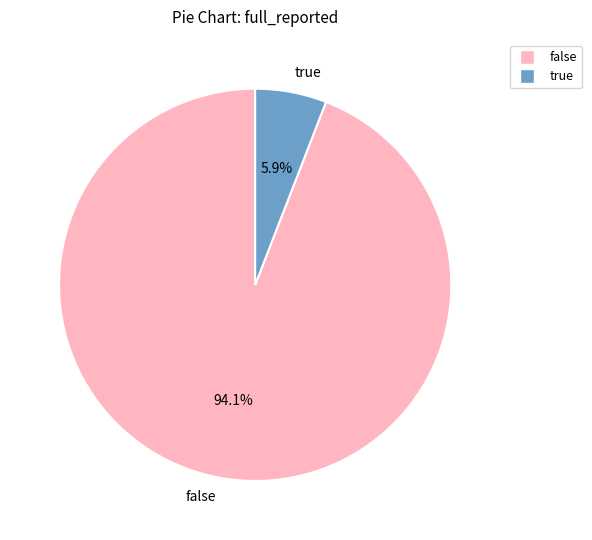

What percentage is NOT represented by false?

5.9%